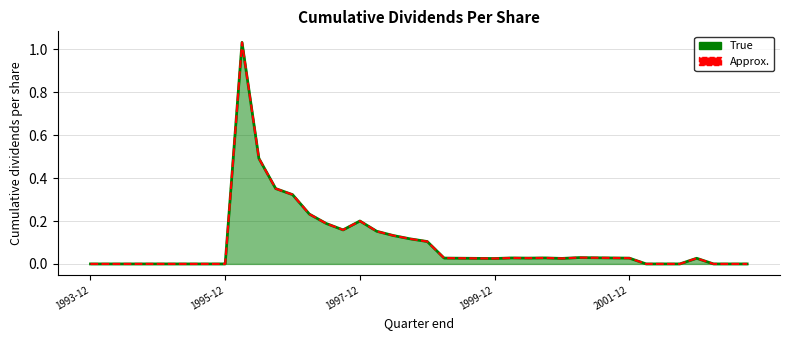

True or false: True and Approx. cross at least once.

False